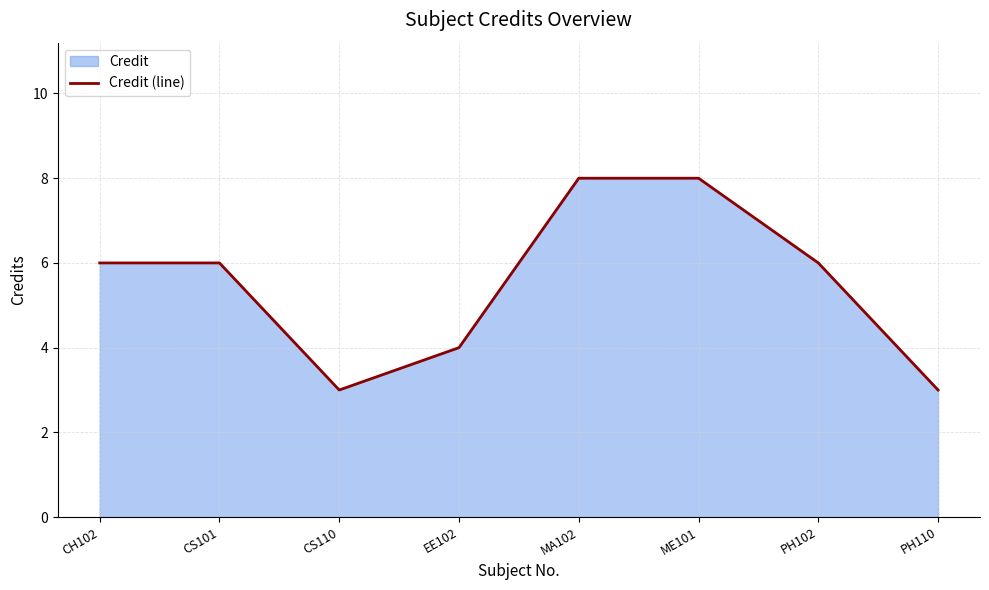

At which category does the data reach its first local valley?

CS110